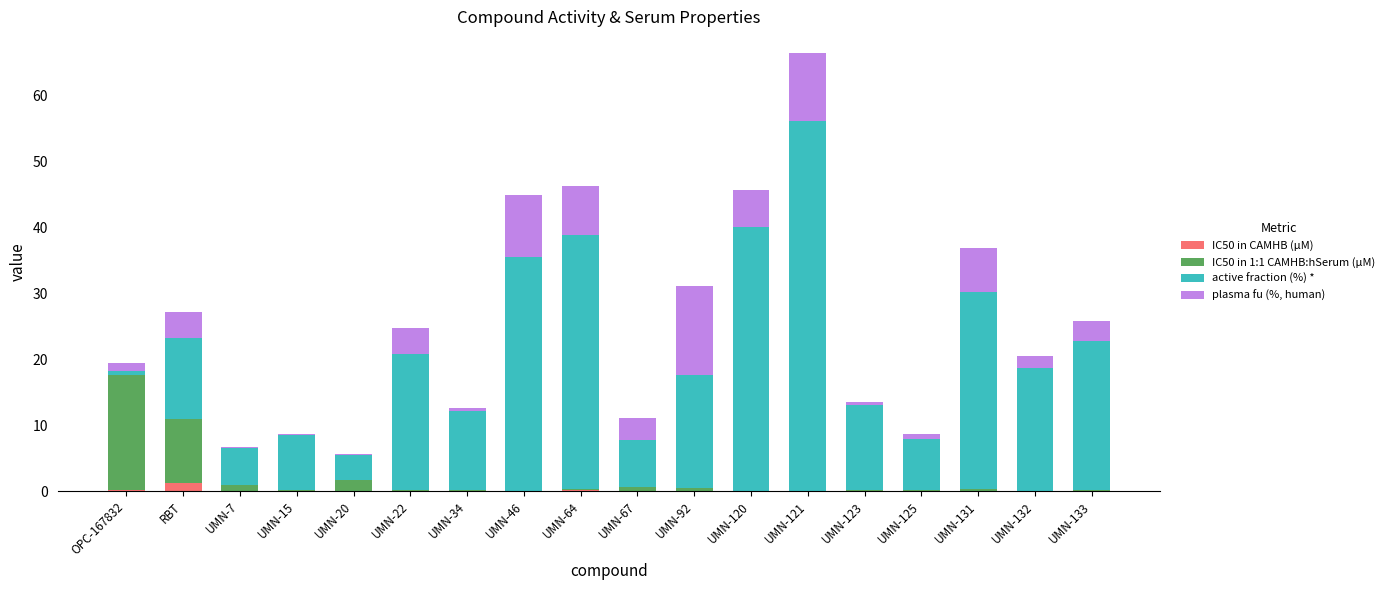

At which category is the sum across all series the highest?

UMN-121